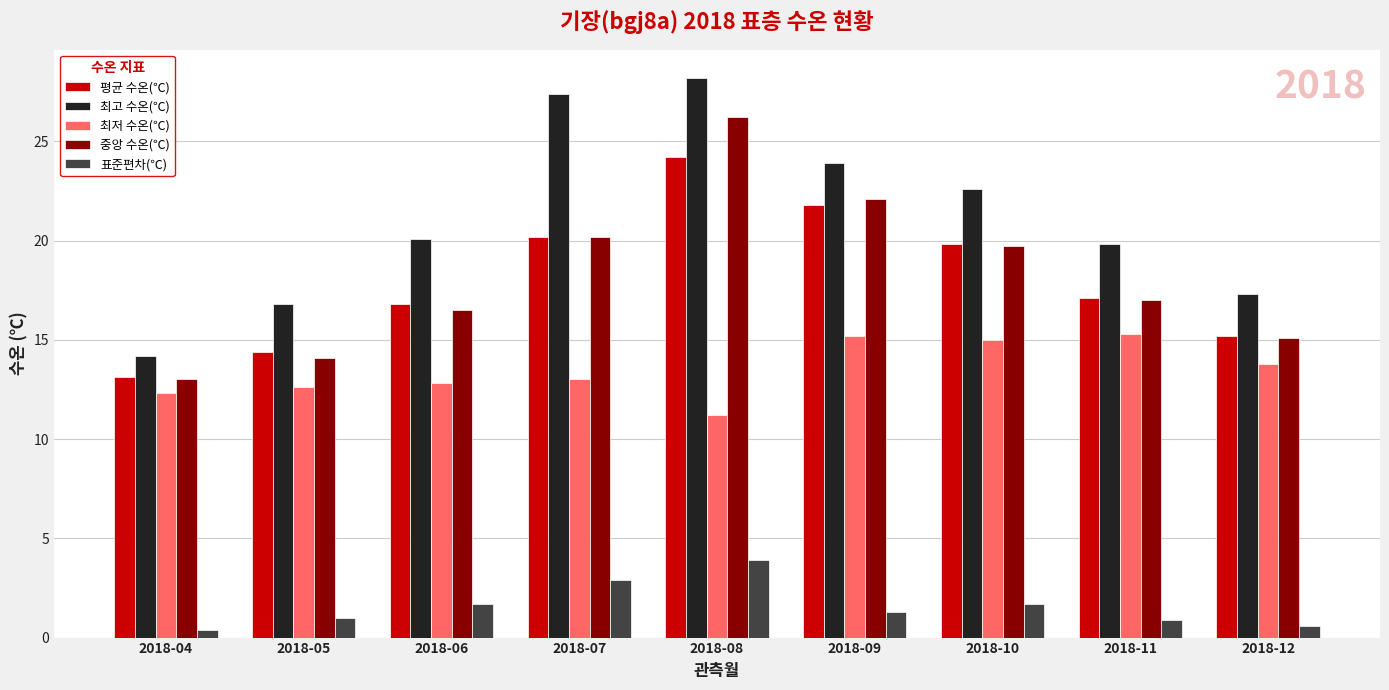

Which series has the largest total across all categories?

최고 수온(℃)